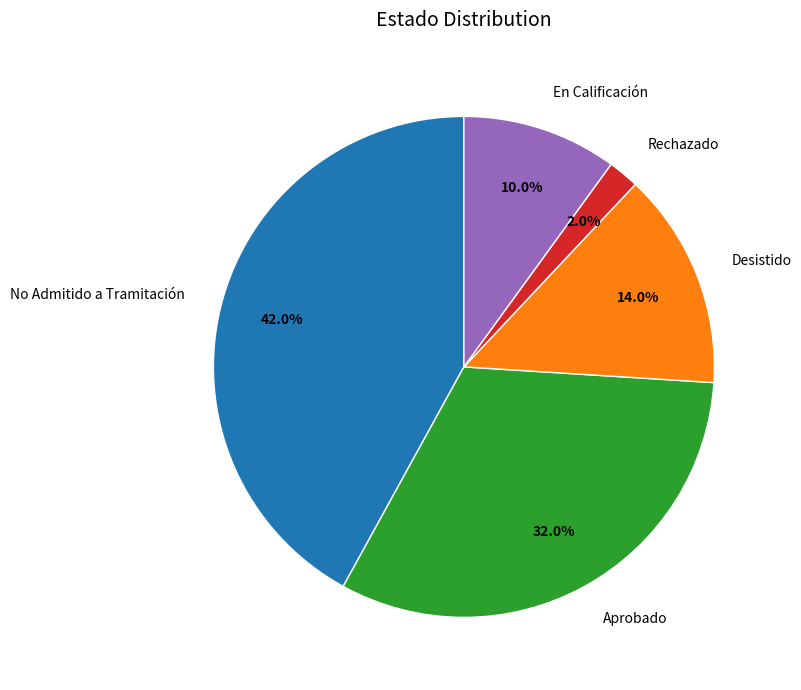

Between No Admitido a Tramitación and Desistido, which is larger?

No Admitido a Tramitación